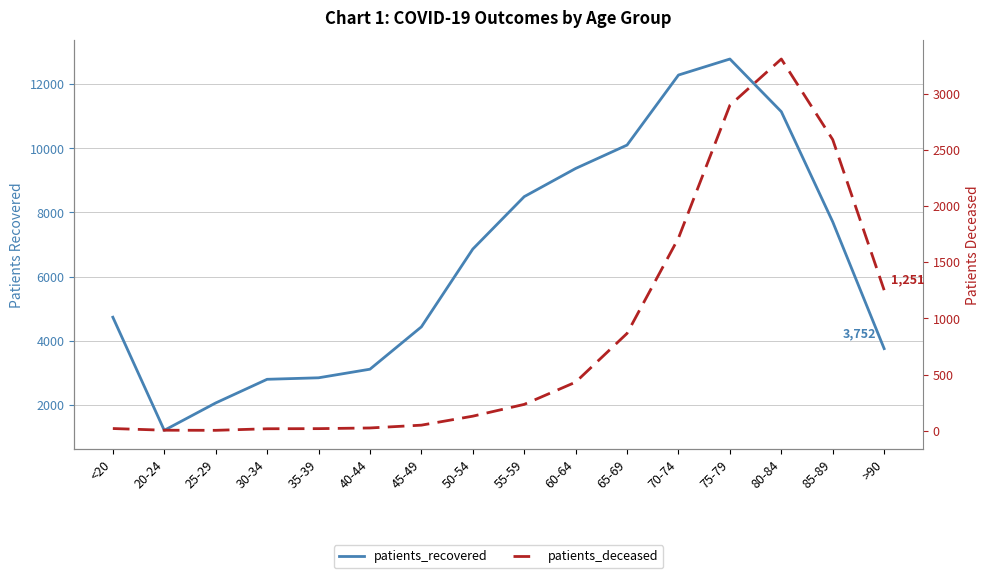

What is the difference between the second highest and minimum values in the patients_deceased series?

2894